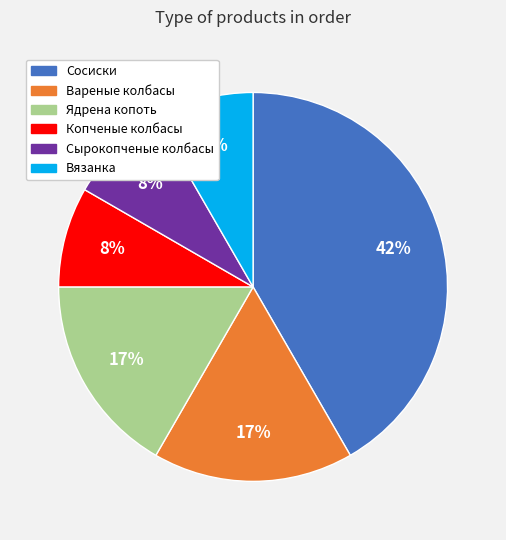

To the nearest percent, what is the average slice percentage?

17%